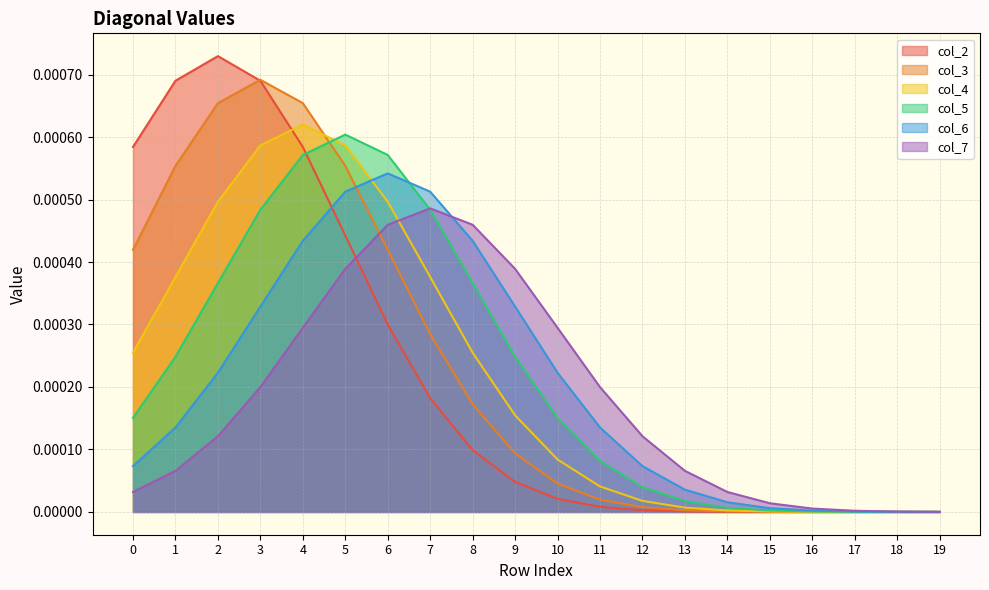

Which category has the highest value across all series?

2